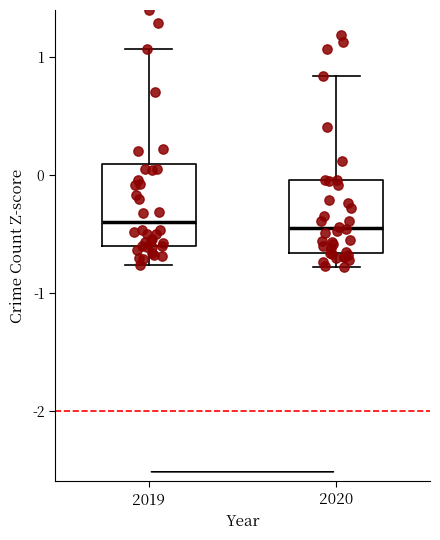

Reading left to right, read every box against the y-axis: the position of its median line, the range the box covers, and the ends of its whiskers. The values are not printed on the chart, so give them approximately, as read against the axis.

2019: median -0.4, box -0.6 to 0.1, whiskers -0.8 to 1.1
2020: median -0.4, box -0.7 to 0.0, whiskers -0.8 to 0.8